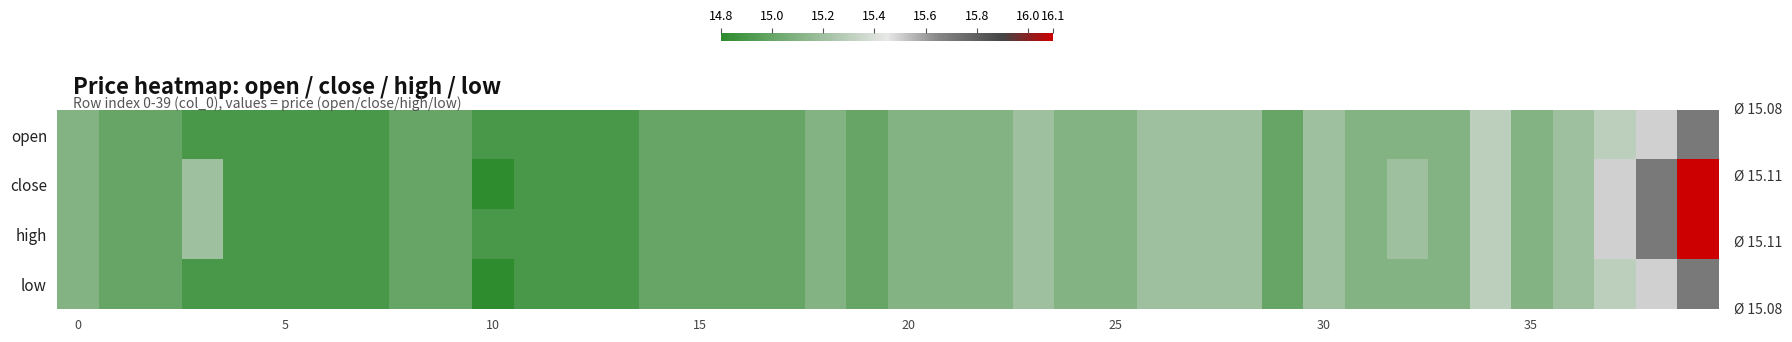

At how many categories does at least one series exceed 15?

22